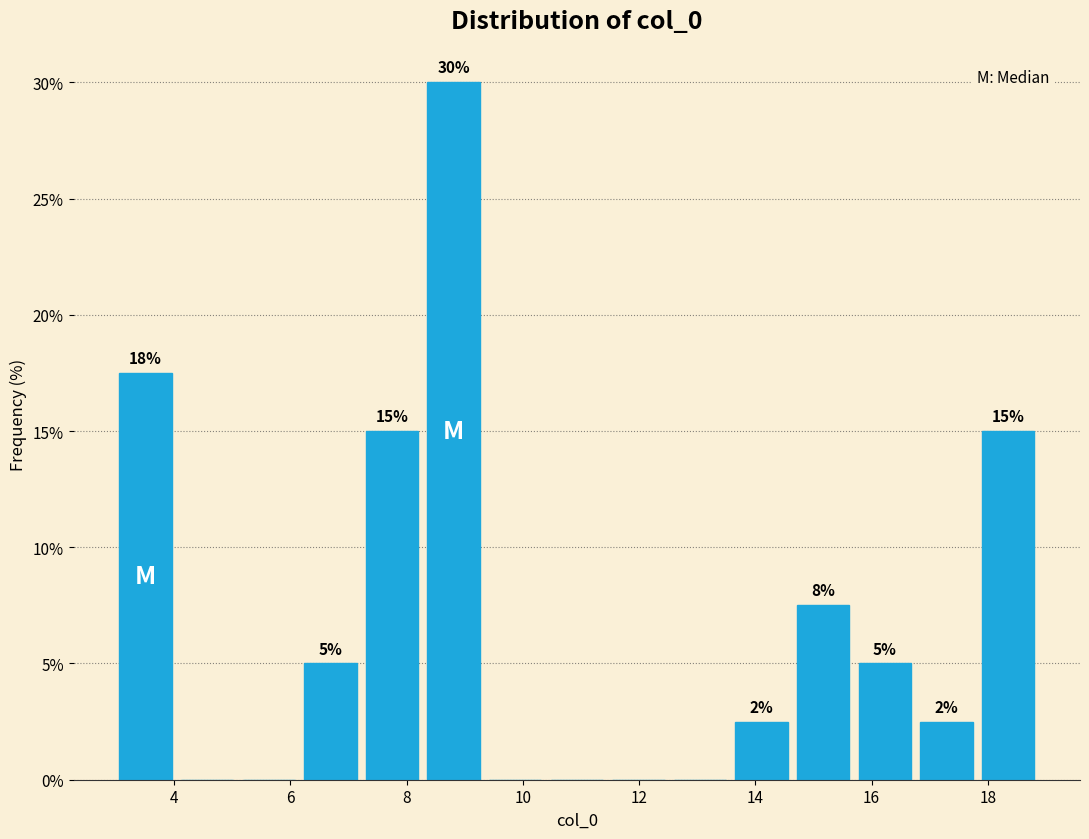

Over which range of the x-axis is the bar tallest?

8.2 to 9.4